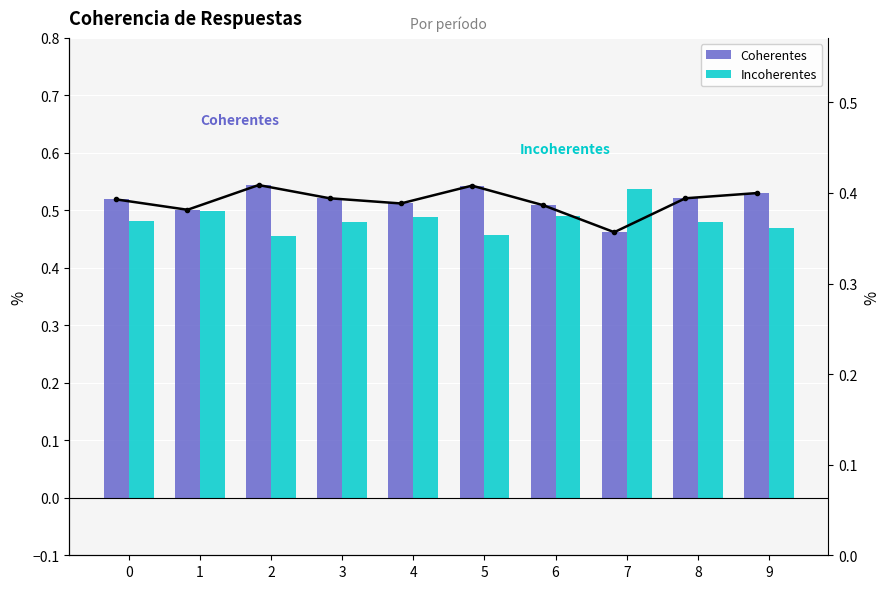

What is the value of the Incoherentes bar at the 6th from the left?

0.5